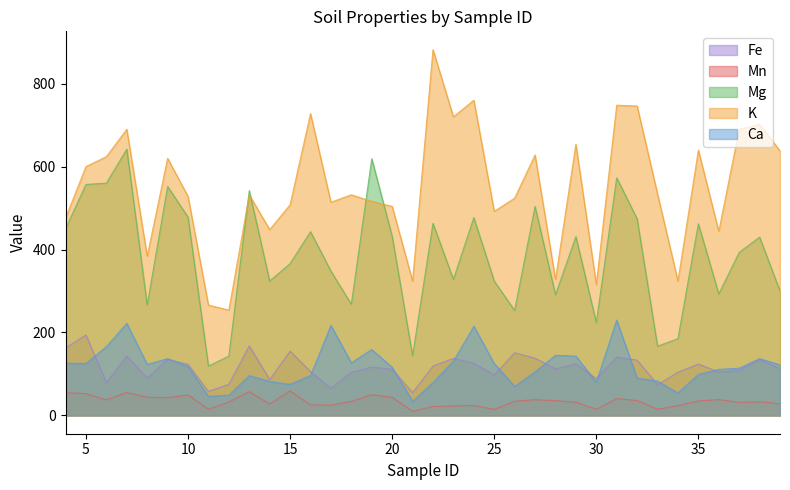

At which category is the sum across all series the highest?

7